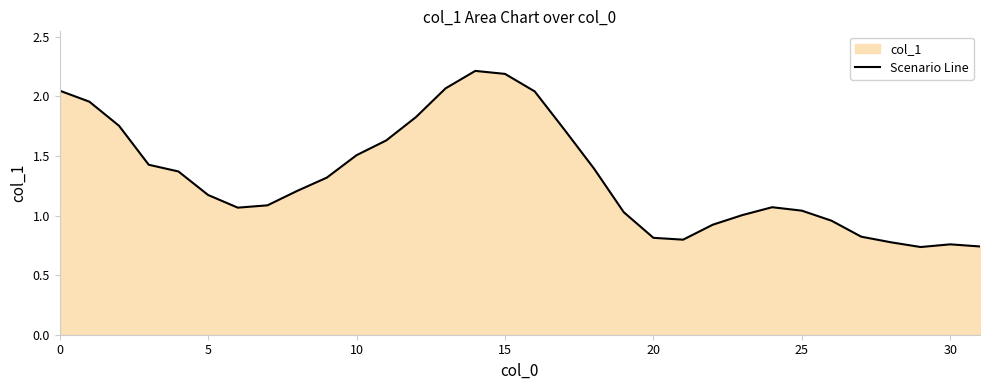

What is the label of the 26th point from the left?

25